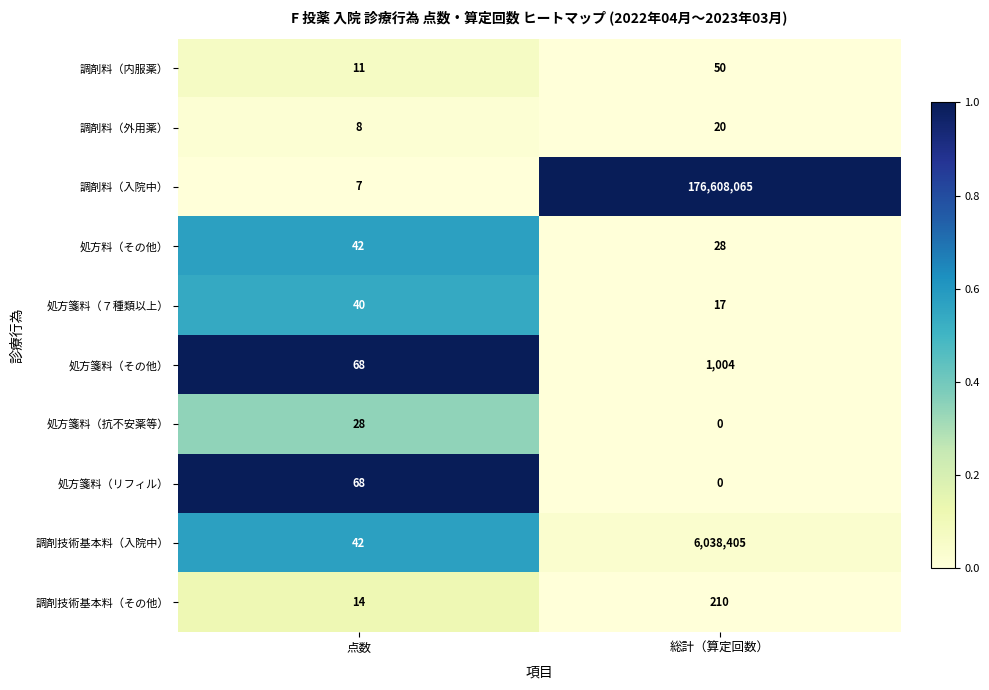

The value of 処方料（その他） at 総計（算定回数） is 50. True or false?

False